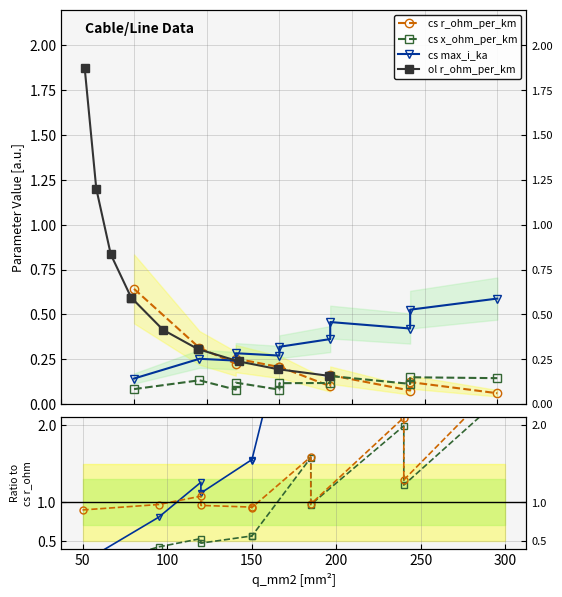

True or false: cs x_ohm_per_km and cs max_i_ka intersect in this chart.

False